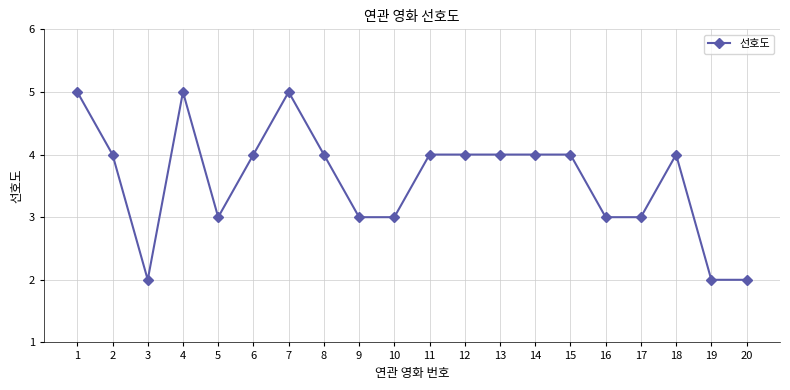

How many series are shown in this chart?

1